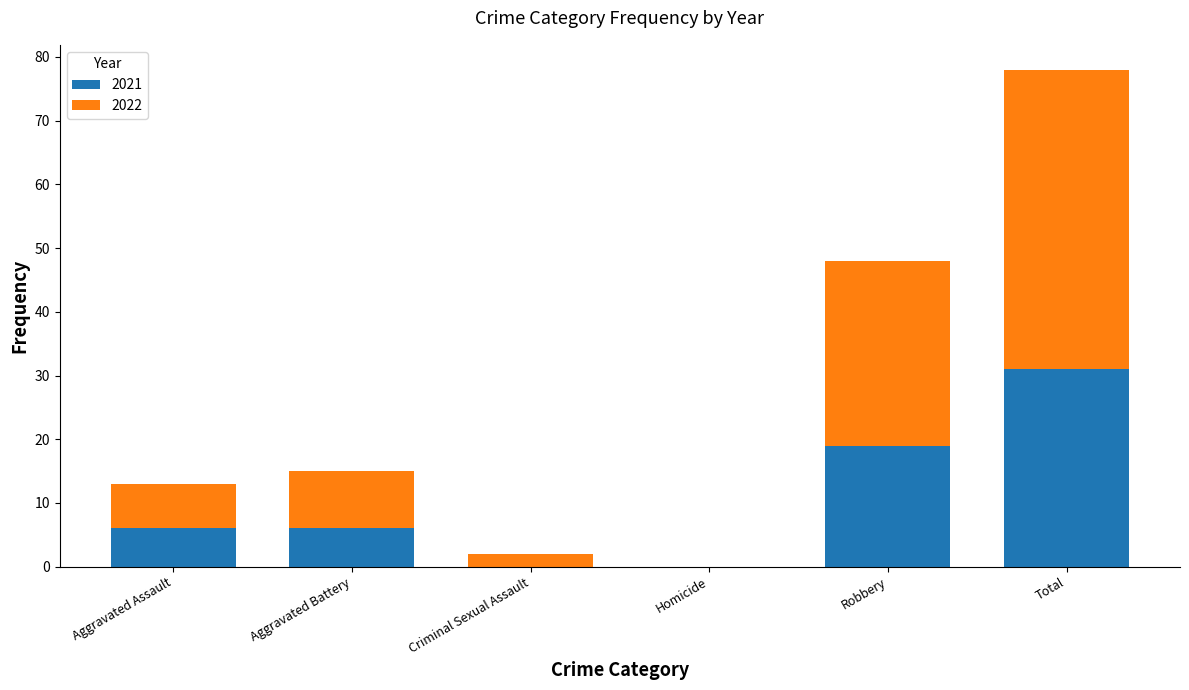

Is it true that 2021 equals 0 at Homicide?

True